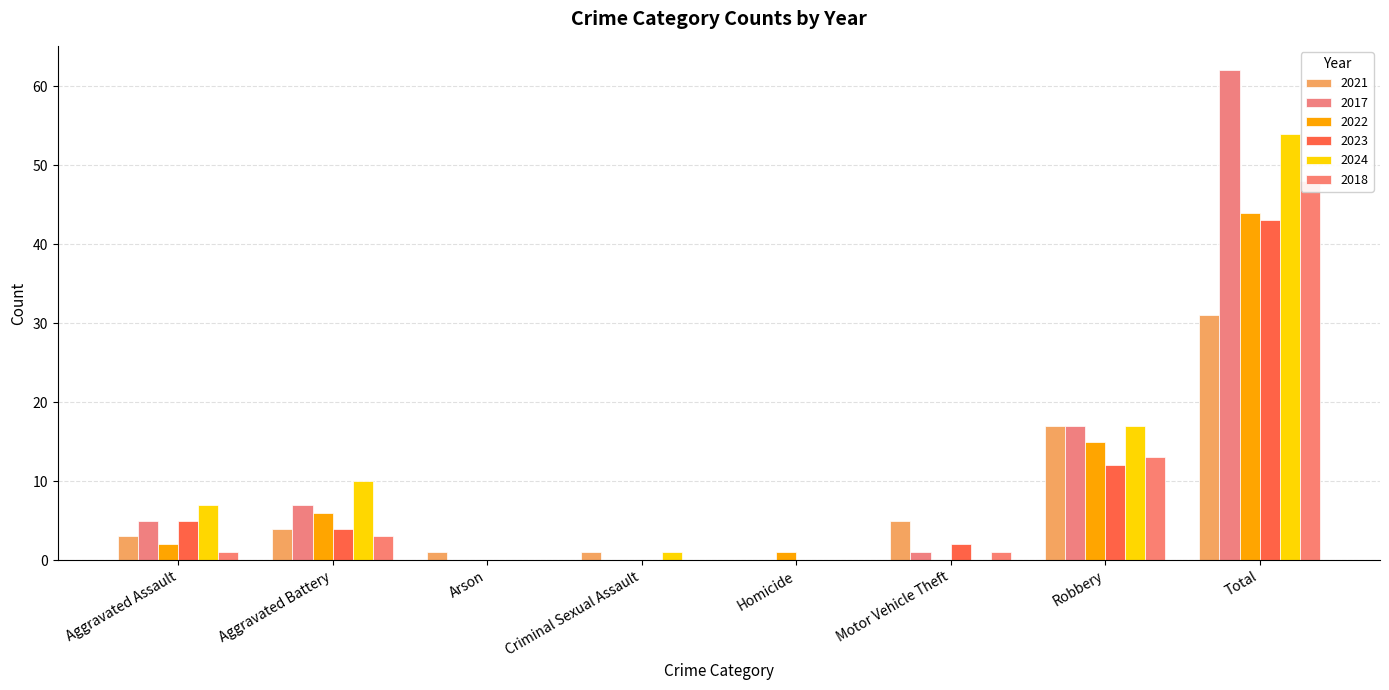

Is it true that 2017 equals 0 at Arson?

True